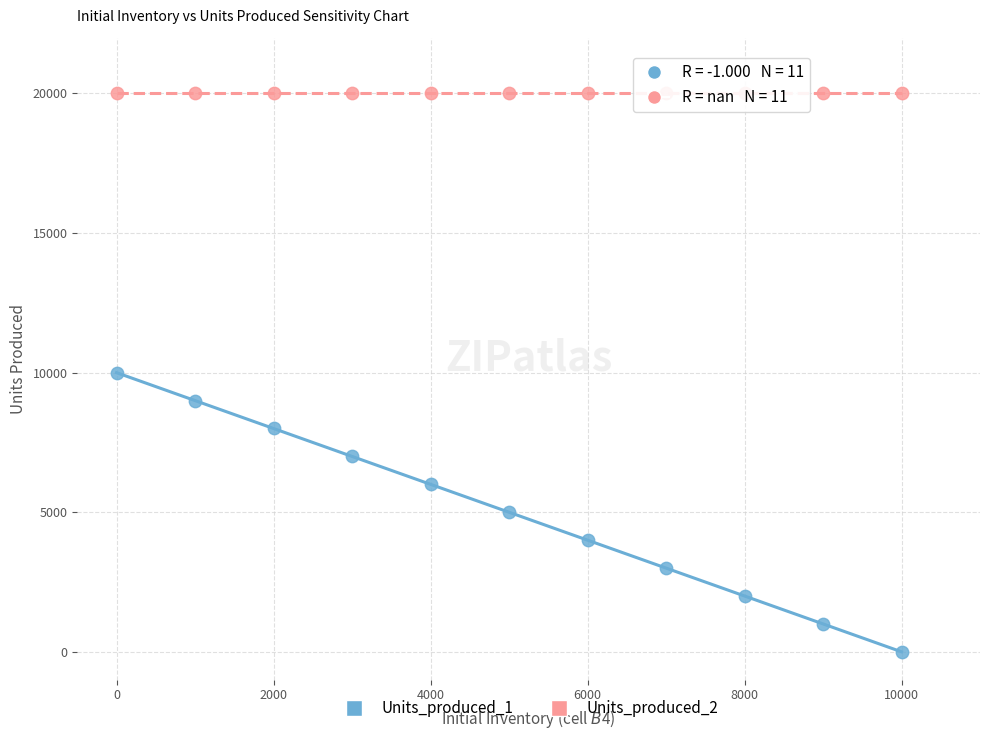

Which series contains the lowest Y value?

Units_produced_1